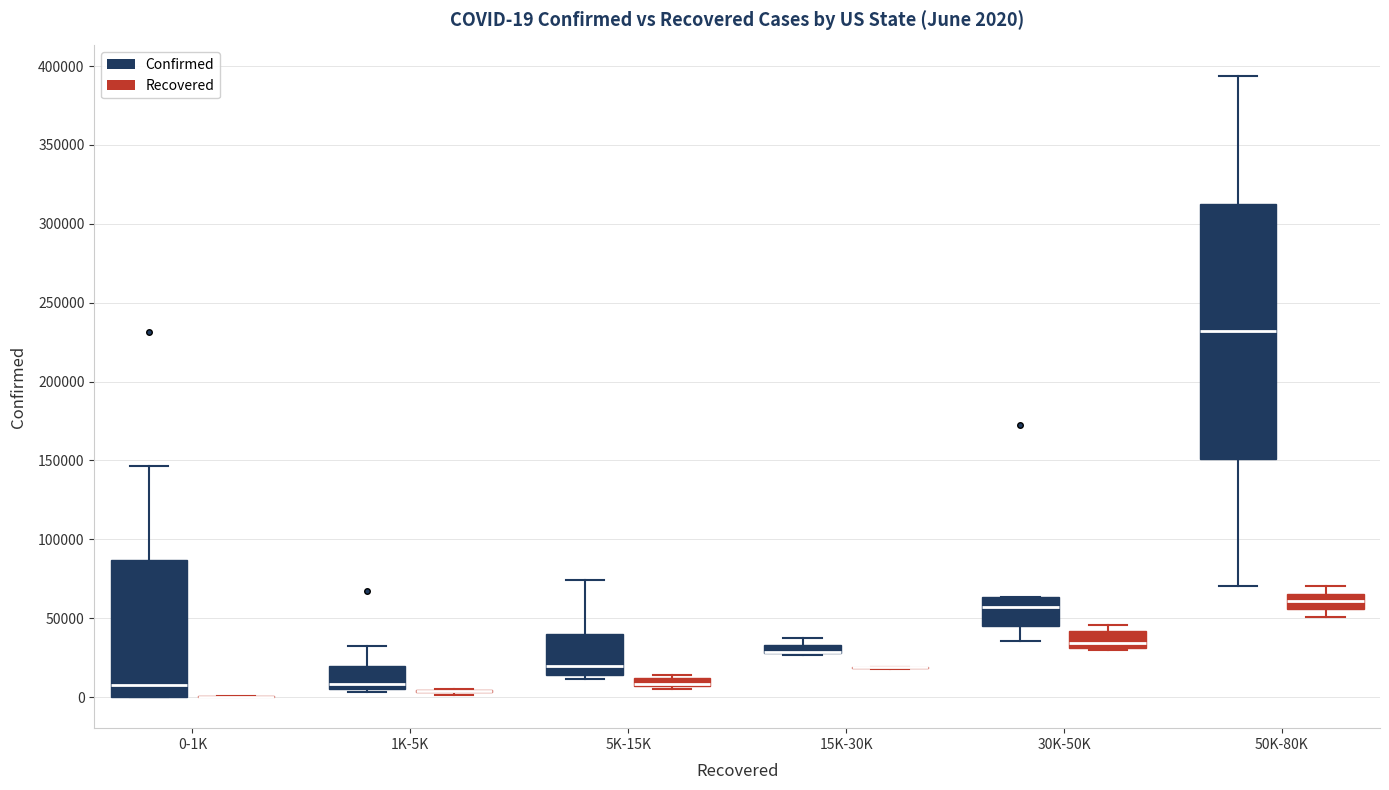

Comparing the boxes themselves (not the whiskers), which one is the tallest?

50K-80K (Confirmed)